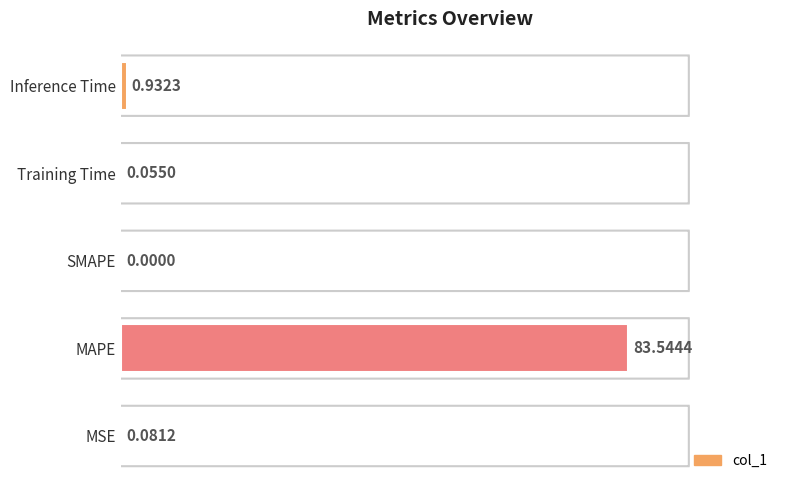

Which has a higher value, MSE or MAPE?

MAPE